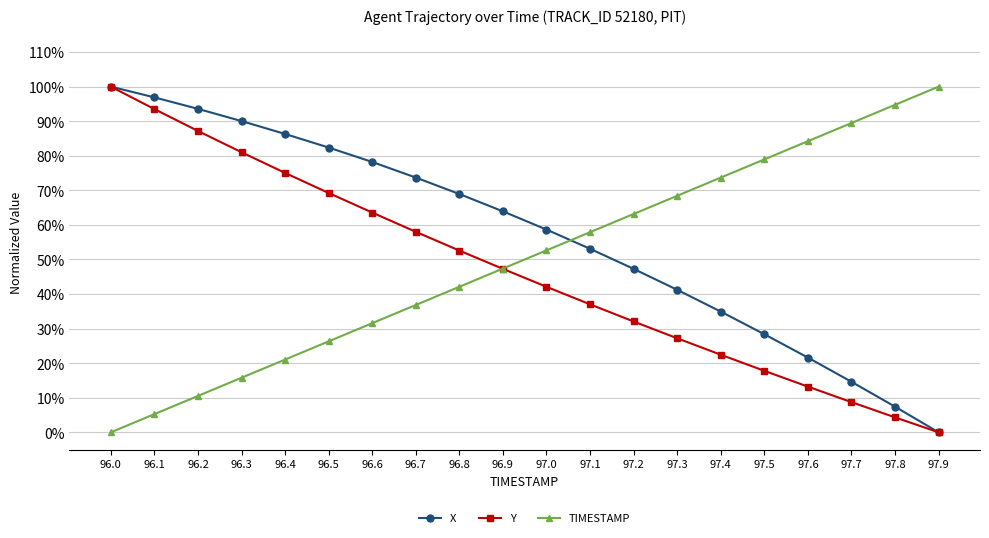

At which label does TIMESTAMP reach its peak?

97.9